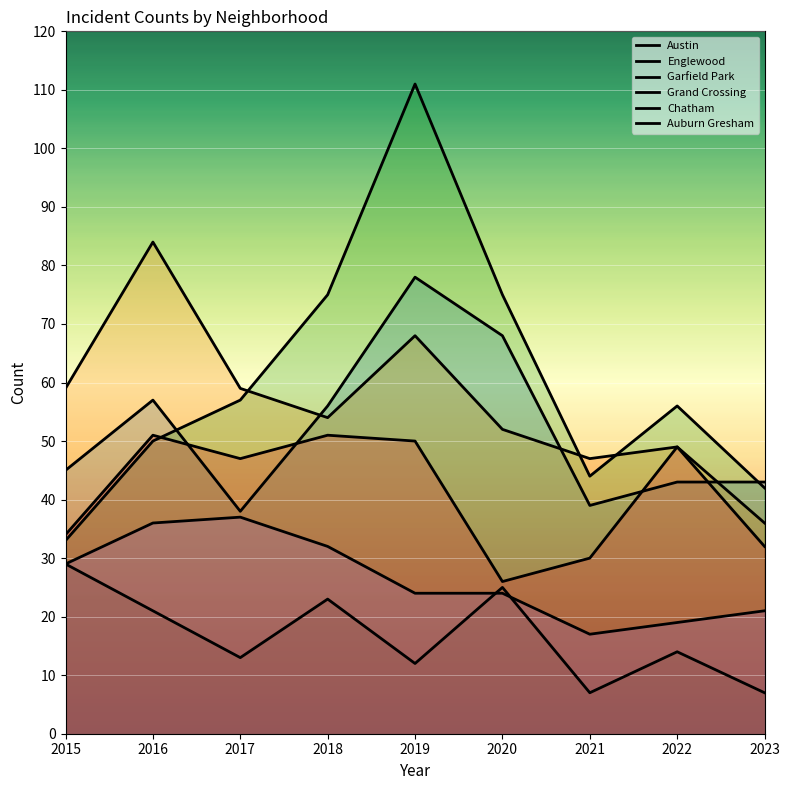

True or false: Austin and Auburn Gresham cross at least once.

False